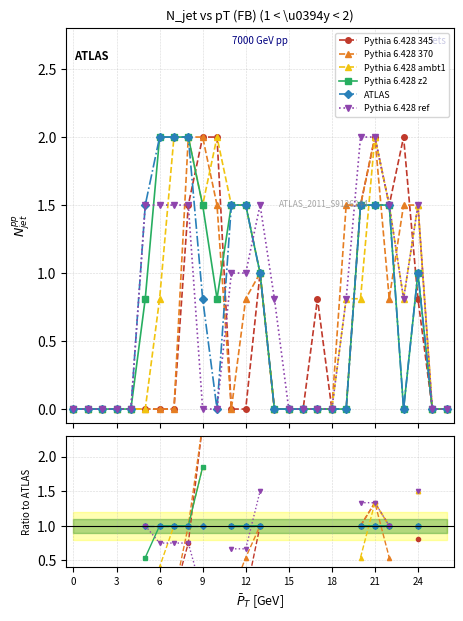

Is the value of Pythia 6.428 ref at 19 greater than the value of Pythia 6.428 370 at 13?

No